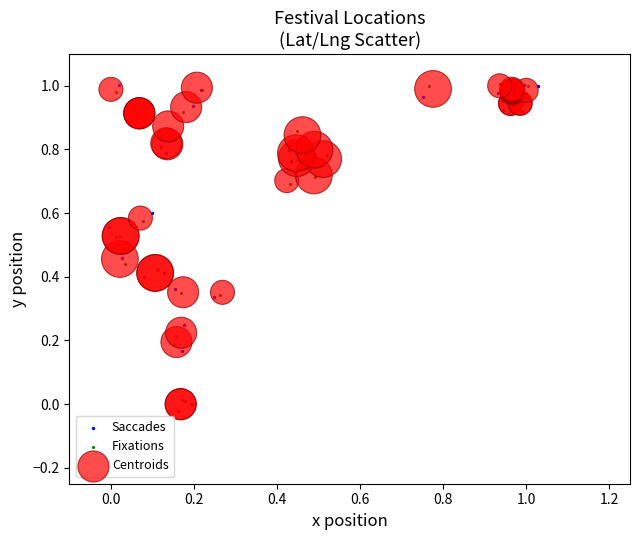

Which series has the widest spread of Y values?

Saccades